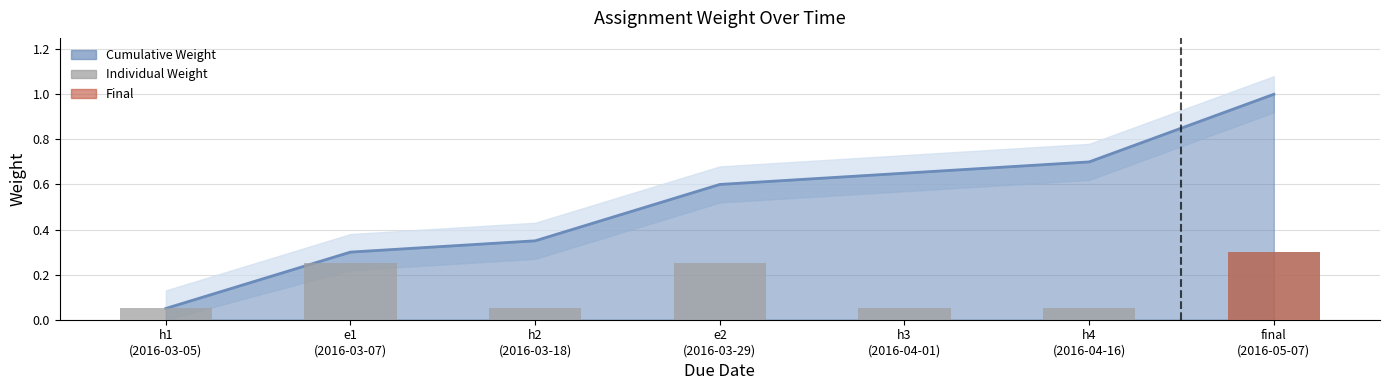

What is the value of the 4th bar from the left?

0.2